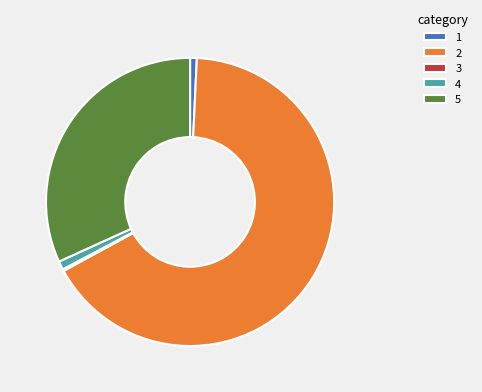

The 4 slice represents 14% of the pie. True or false?

False